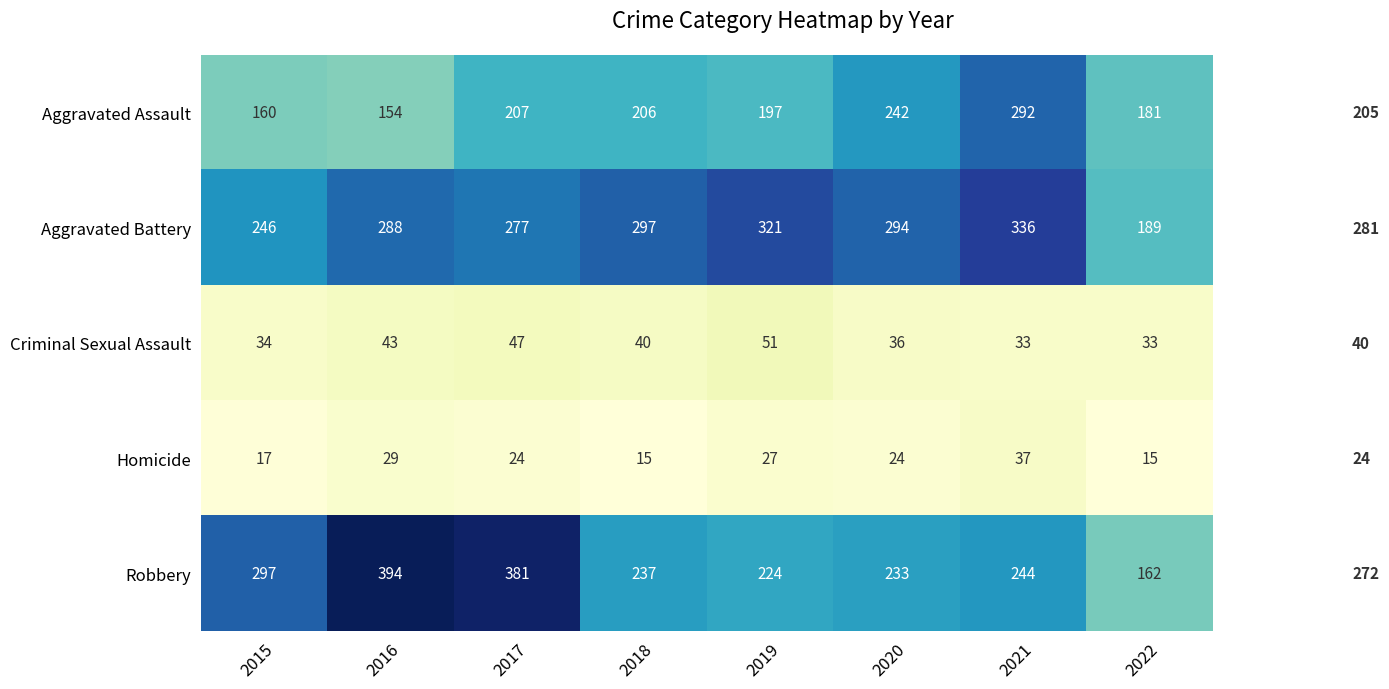

The Aggravated Assault series shows 215 at 2016. True or false?

False